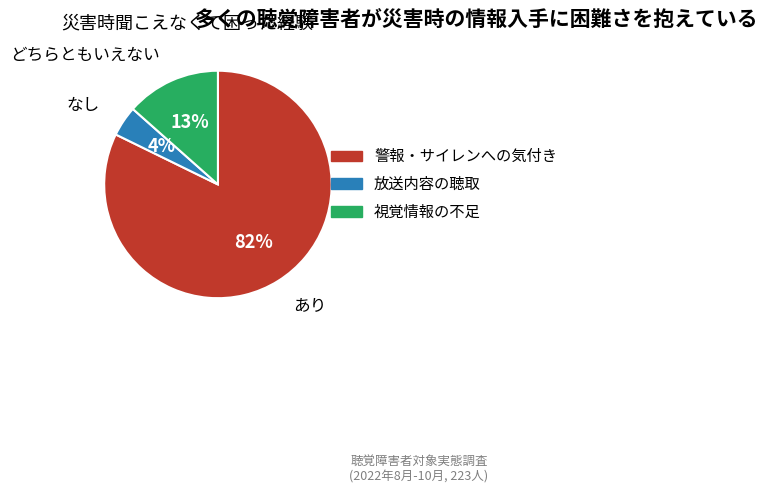

To the nearest percent, what is the average slice percentage?

33%